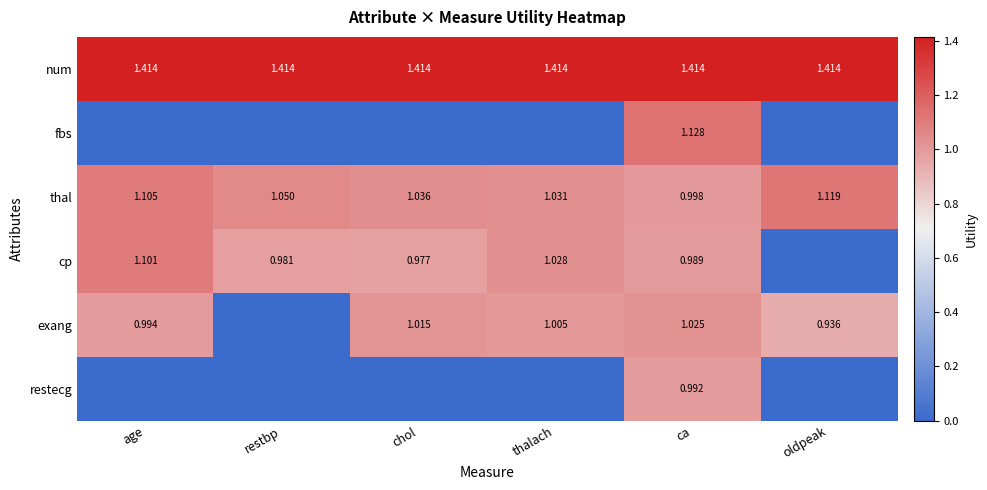

What is the difference between the highest and lowest values at age?

1.4